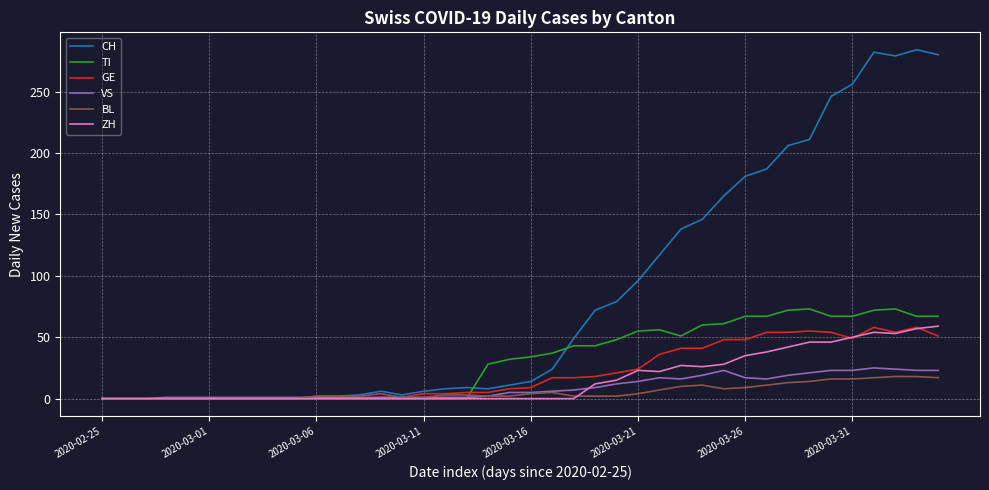

Which series has the largest total across all categories?

CH